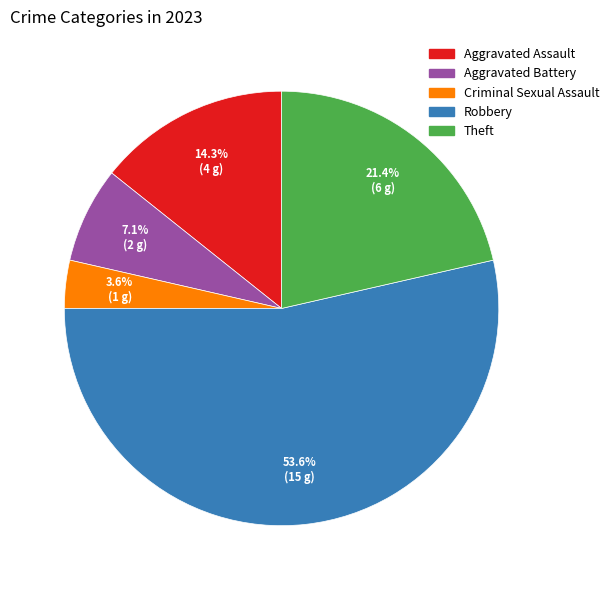

Which slice is the largest?

Robbery